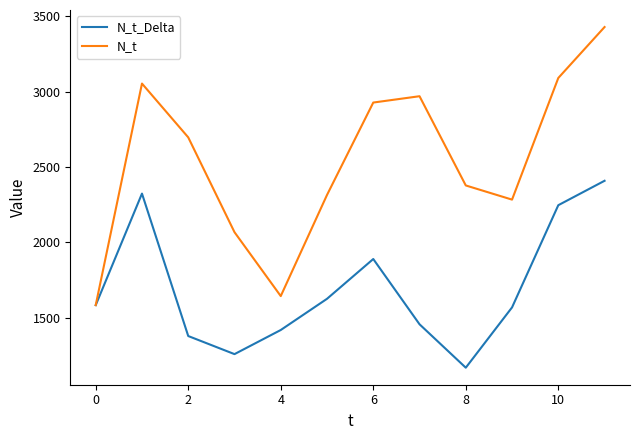

List the series in order of their peak value, highest first.

N_t, N_t_Delta